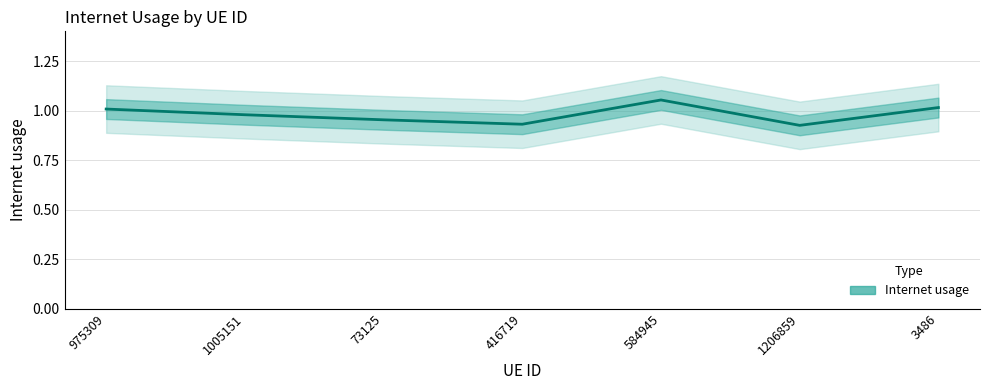

How many lines are shown in the chart?

1